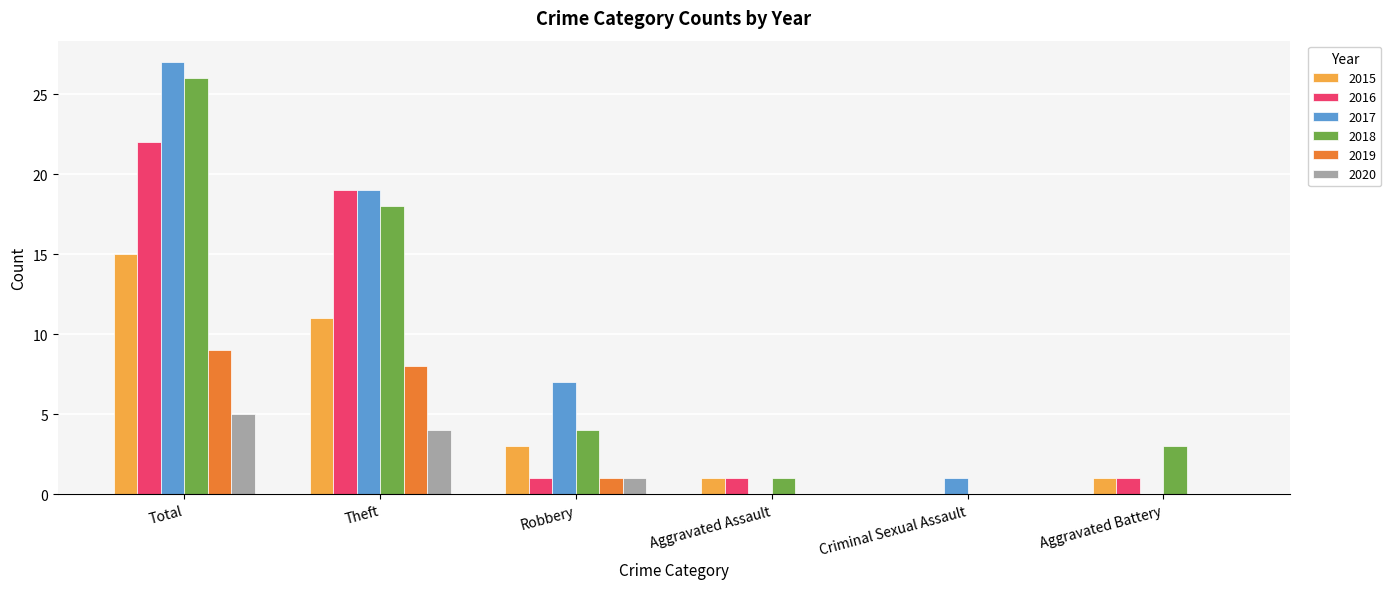

What is the maximum value for 2016?

22